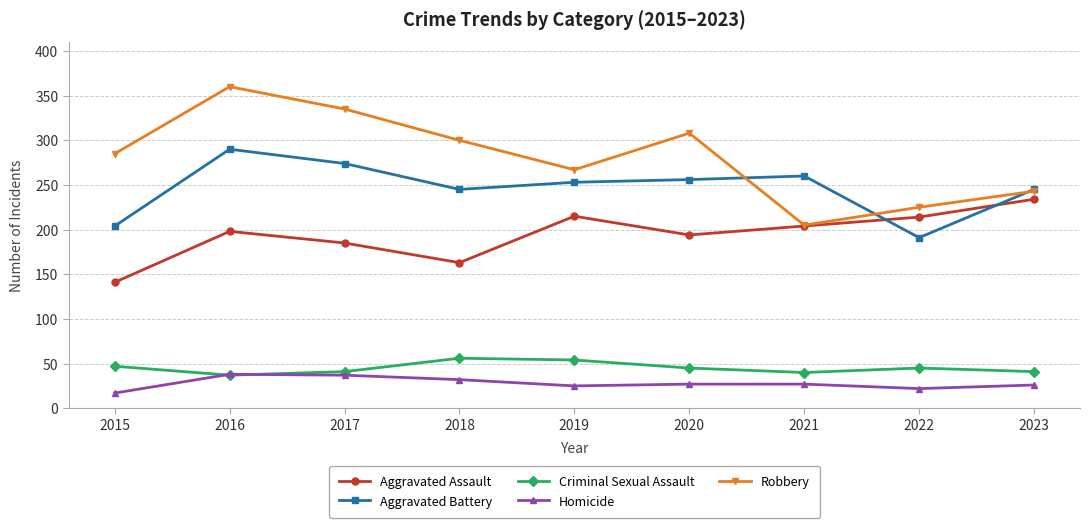

Count the number of data series in this chart.

5